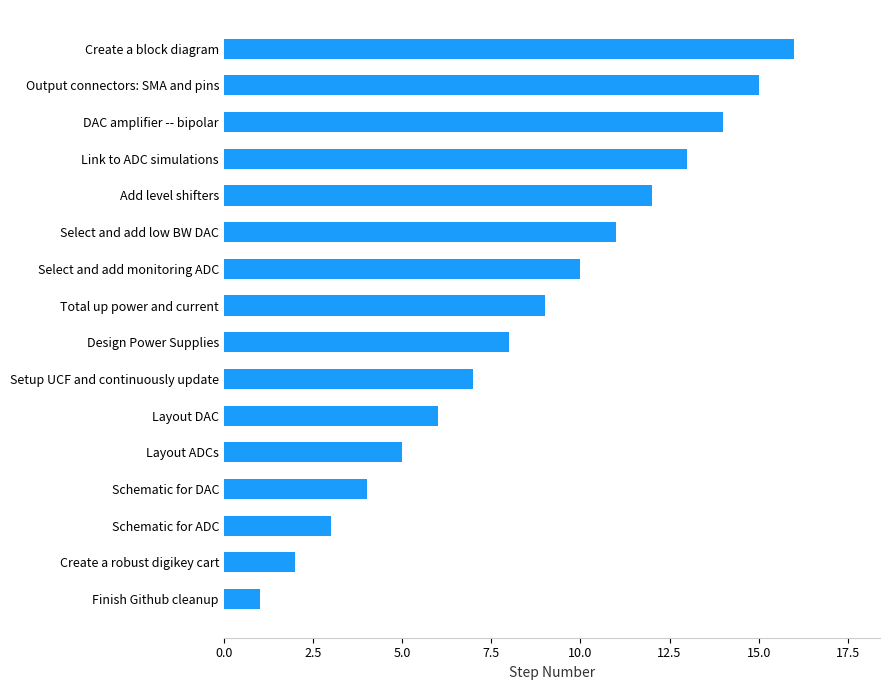

The chart shows a value of 13 at Link to ADC simulations. True or false?

True